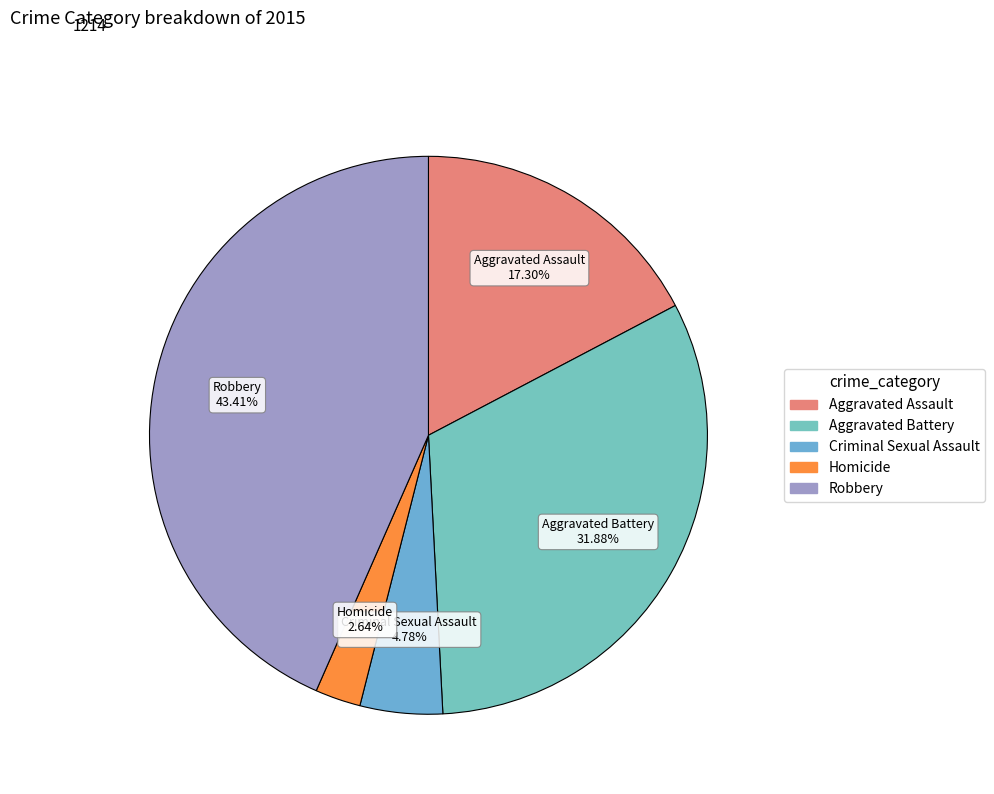

Which category has the smallest portion of the pie?

Homicide